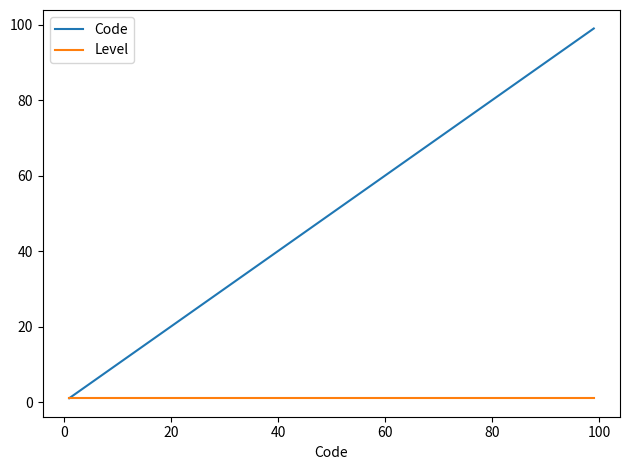

Is this an area chart (filled region under the line)?

No